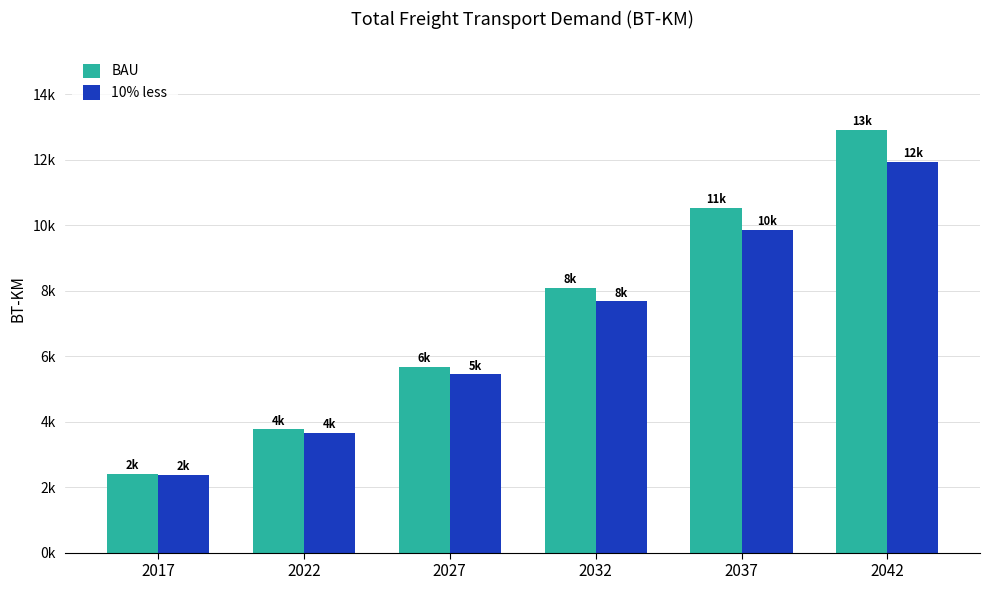

What are all the series names shown in the legend?

BAU, 10% less